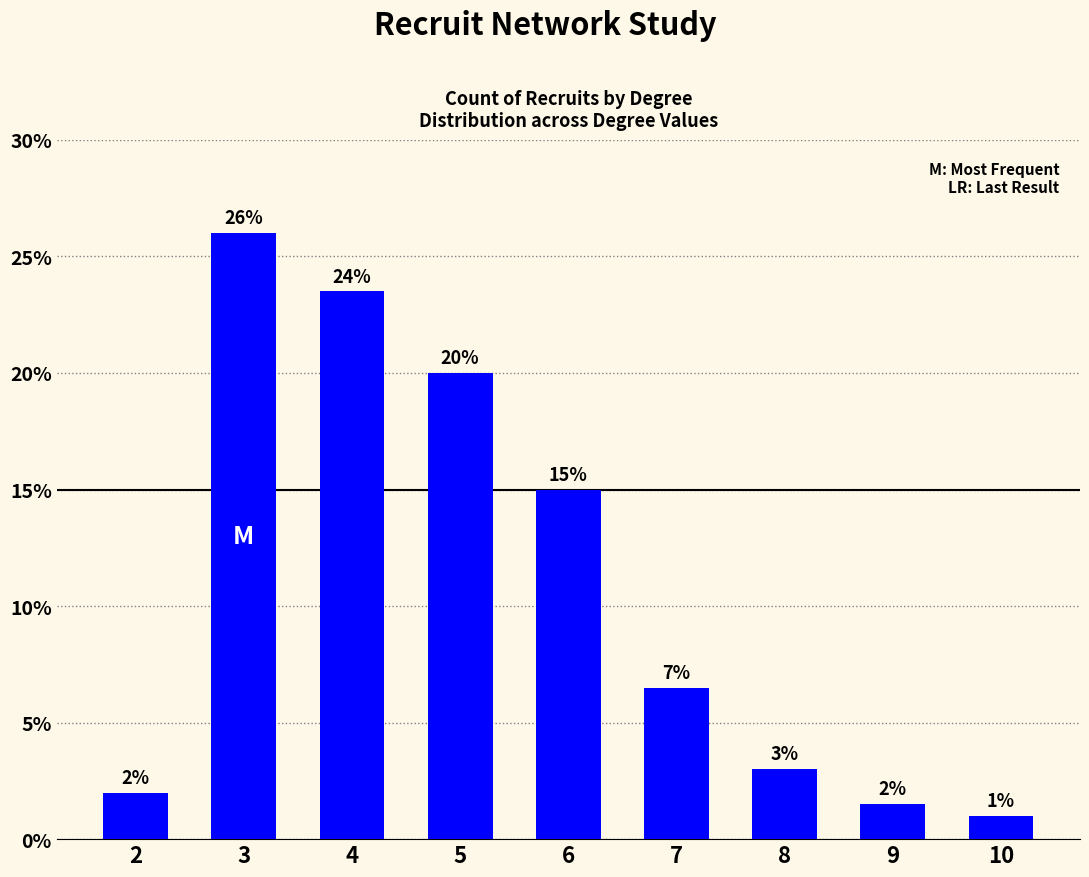

List the labels in order of value, smallest first.

10, 9, 2, 8, 7, 6, 5, 4, 3